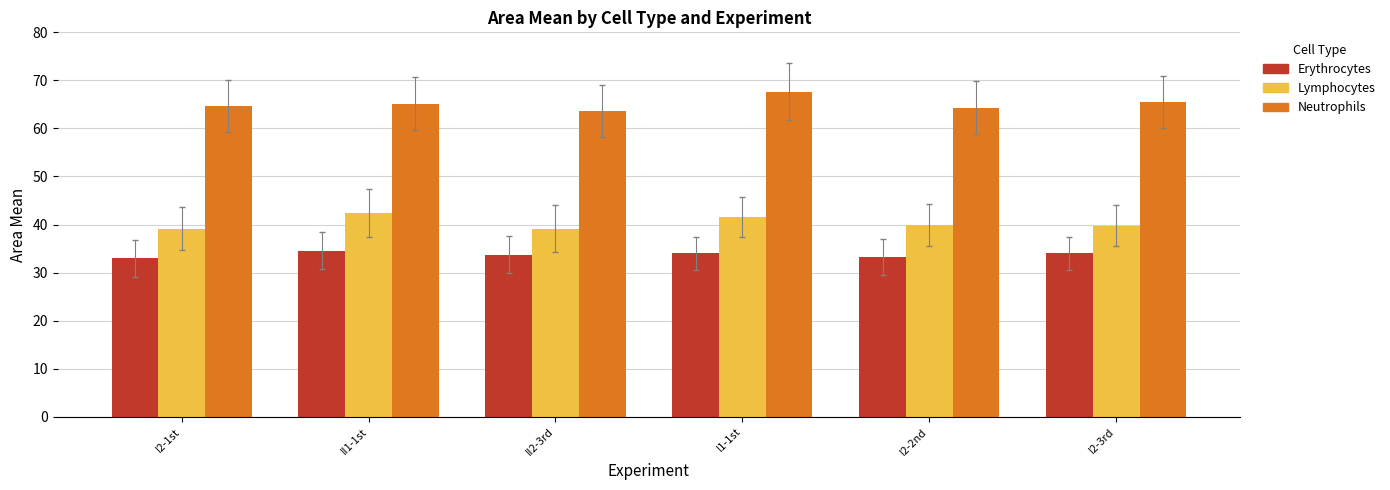

True or false: Erythrocytes has a value of 57.8 at I1-1st.

False